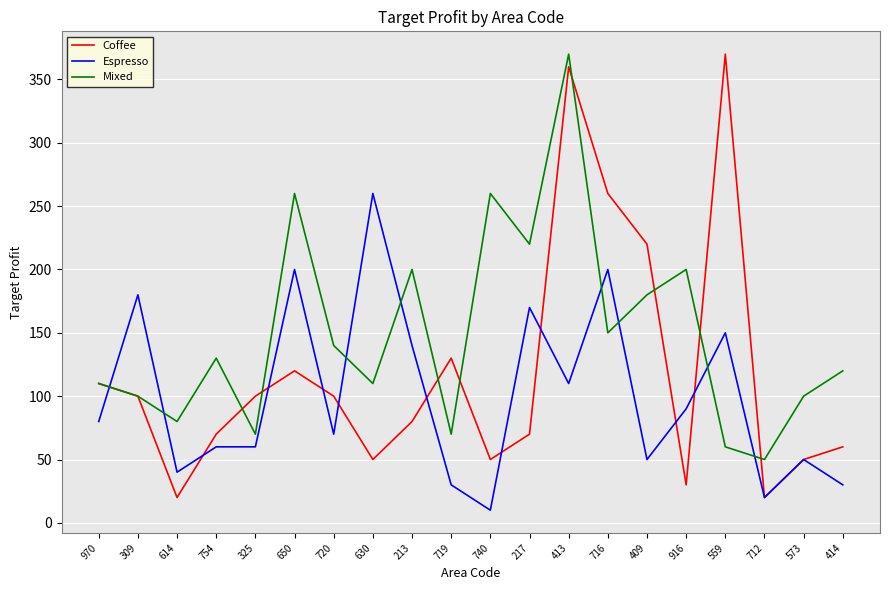

List the series in order of their overall mean, highest first.

Mixed, Coffee, Espresso